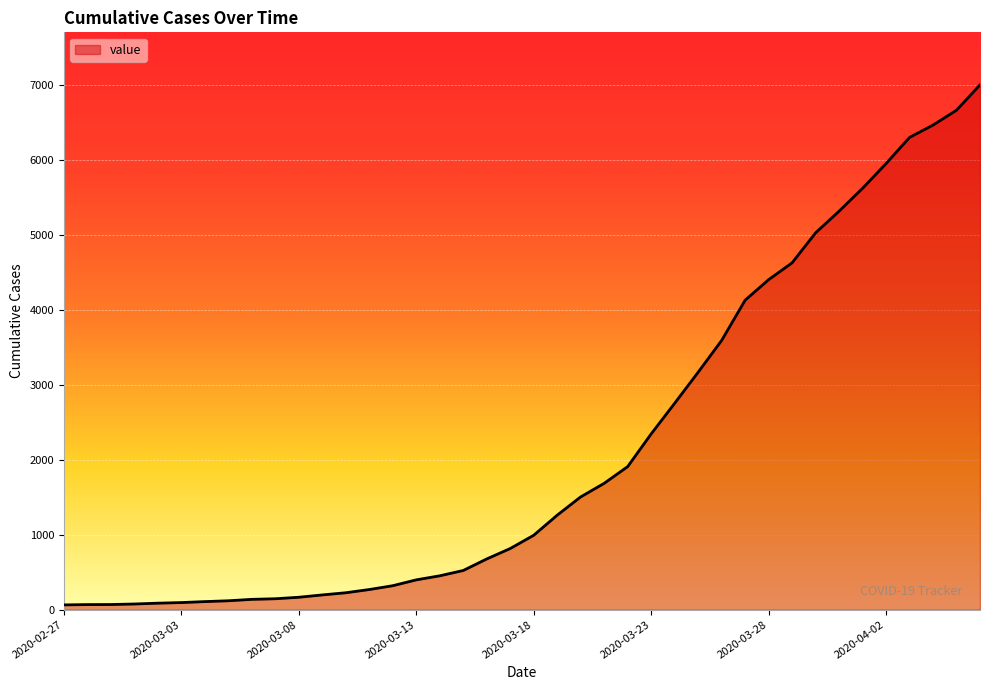

What is the maximum value shown in the chart?

7003